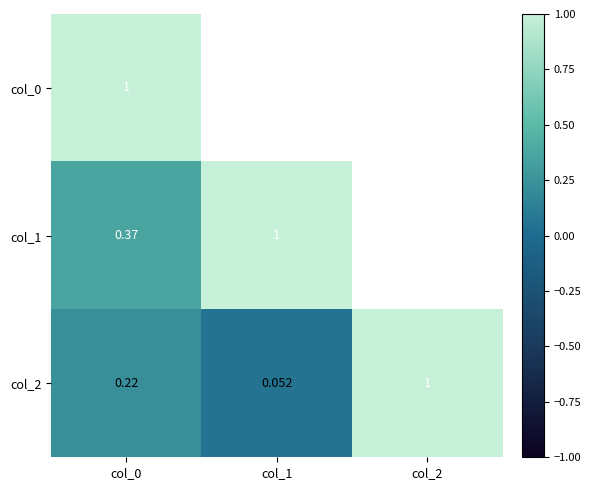

What is the sum of all col_2 values?

1.3